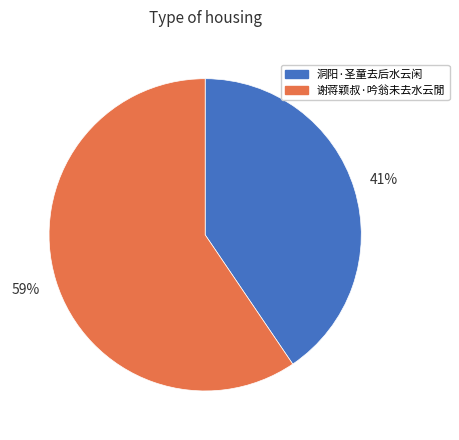

To the nearest percent, what is the combined percentage of 谢蒋颖叔·吟翁未去水云閒 and 洞阳·圣童去后水云闲?

100%